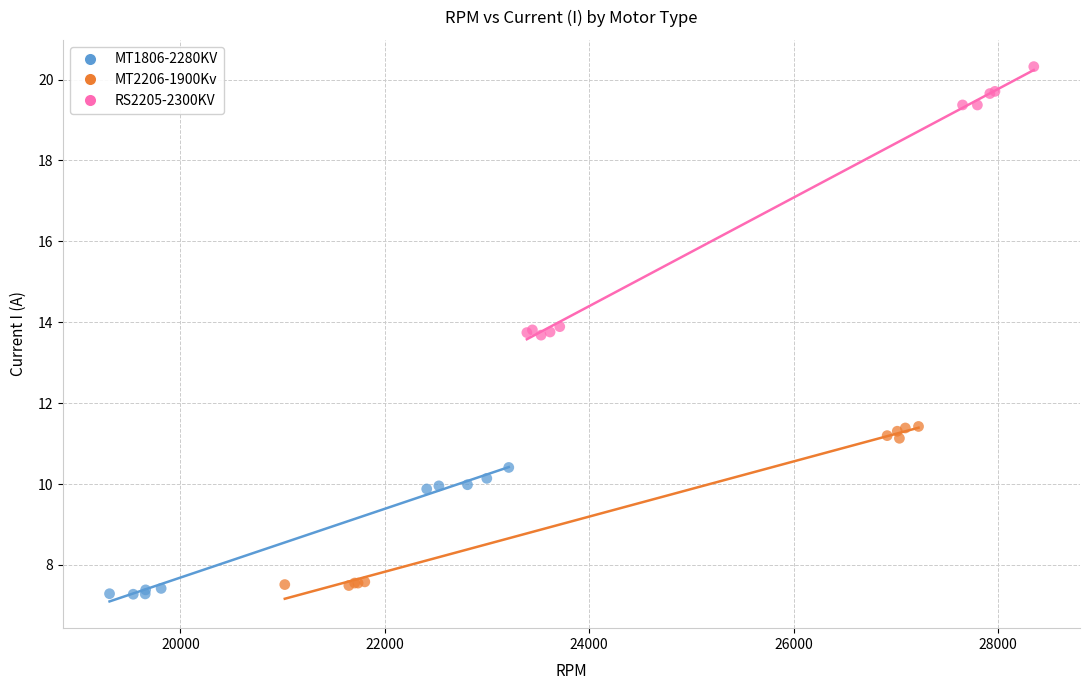

Which series has the widest spread of Y values?

RS2205-2300KV